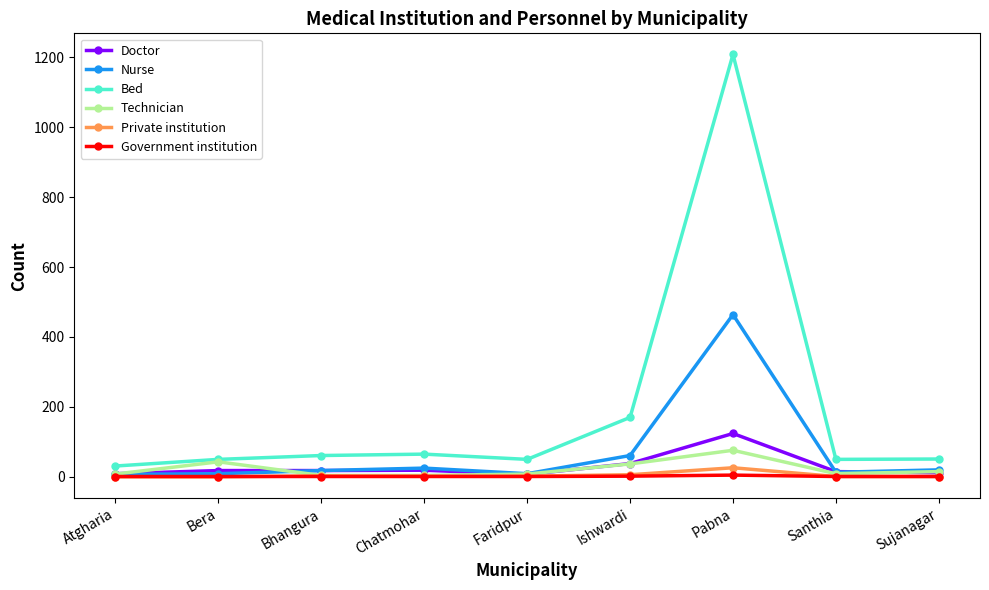

True or false: Government institution and Bed cross at least once.

False